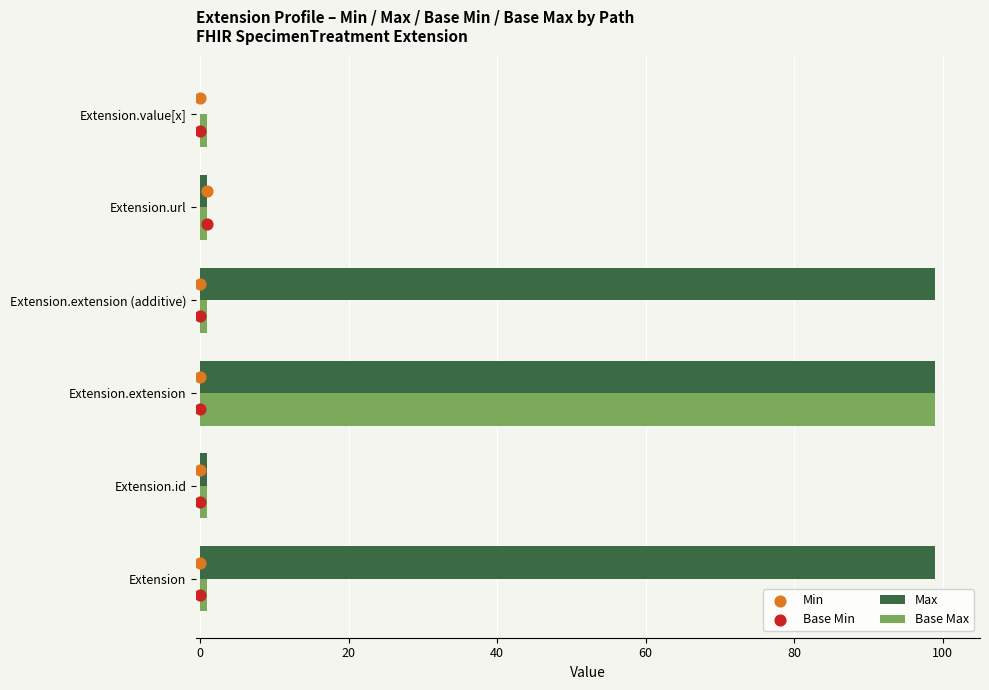

Which series reaches the minimum Y coordinate?

Base Min